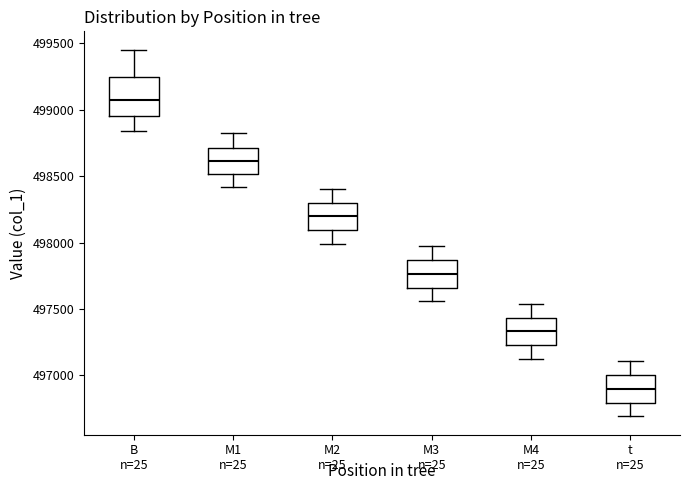

Reading left to right, read every box against the y-axis: the position of its median line, the range the box covers, and the ends of its whiskers. The values are not printed on the chart, so give them approximately, as read against the axis.

B: median 499050, box 498950 to 499250, whiskers 498850 to 499450
M1: median 498600, box 498500 to 498700, whiskers 498400 to 498800
M2: median 498200, box 498100 to 498300, whiskers 498000 to 498400
M3: median 497750, box 497650 to 497850, whiskers 497550 to 497950
M4: median 497350, box 497250 to 497450, whiskers 497100 to 497550
t: median 496900, box 496800 to 497000, whiskers 496700 to 497100